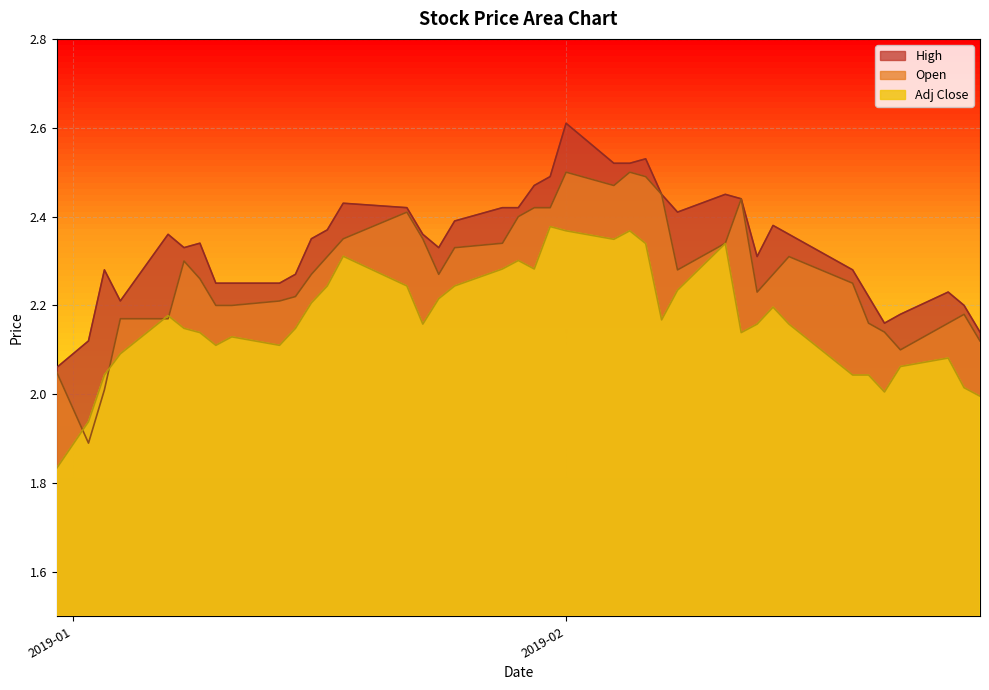

True or false: Open and Adj Close intersect in this chart.

True